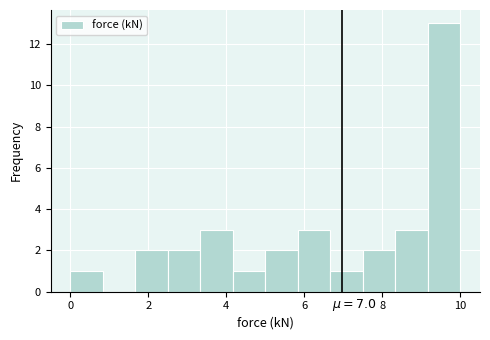

Which range on the x-axis has the tallest bar?

9.2 to 10.0